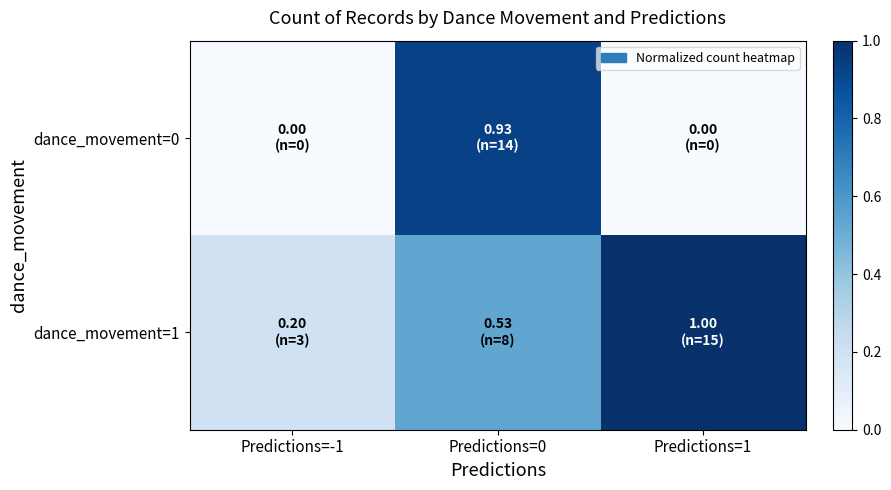

Between Predictions=0 and Predictions=1, which is larger?

Predictions=0